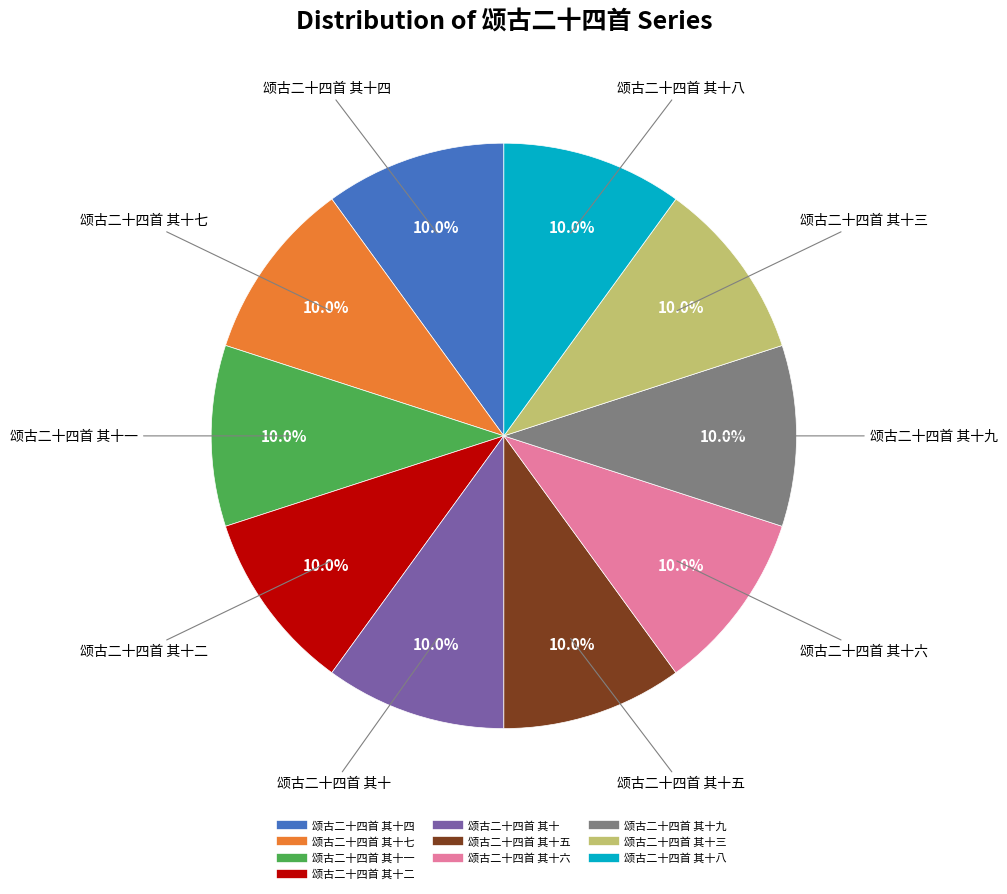

Does any single category account for the majority?

No